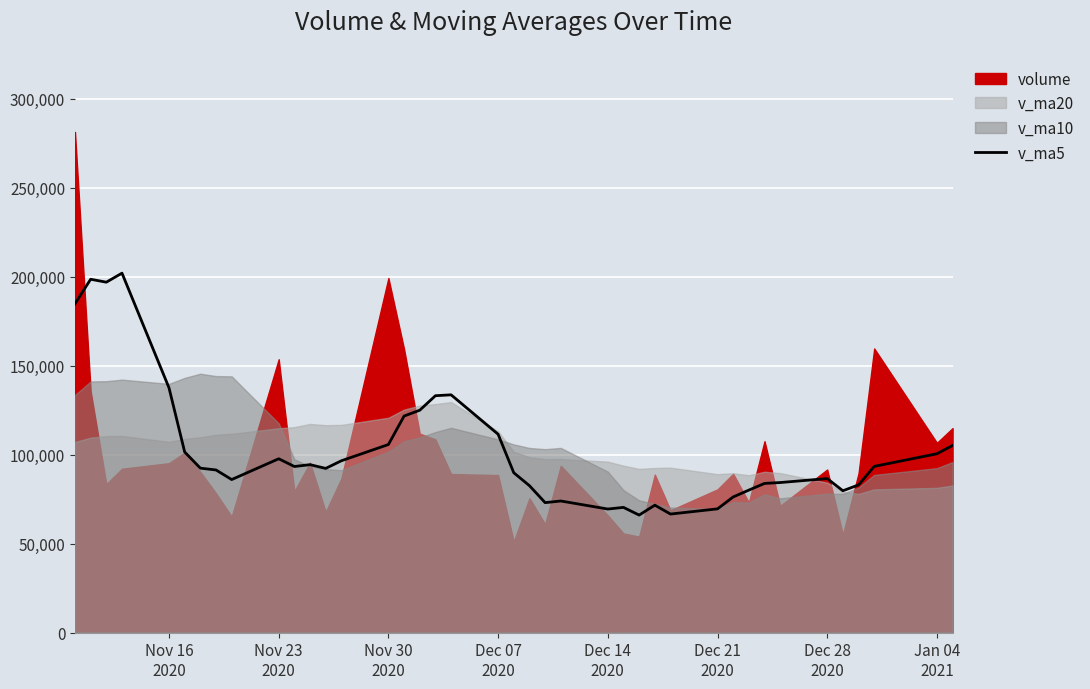

What is the minimum value for v_ma5?

66051.9